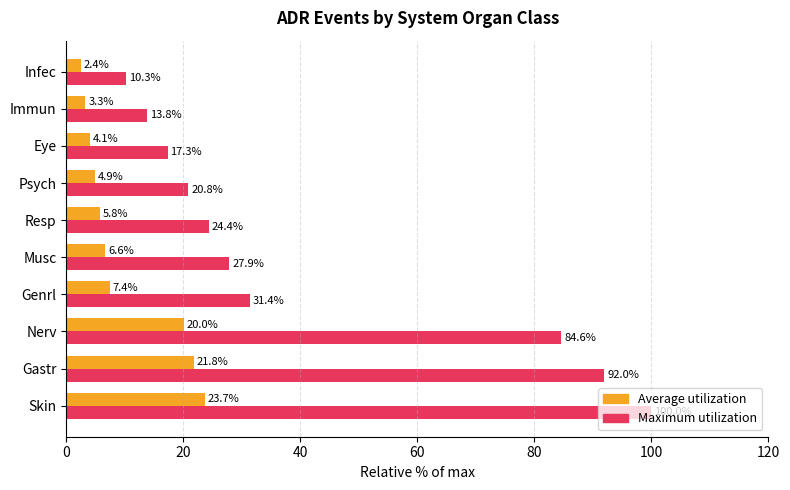

What is the minimum value shown in the chart?

2.4